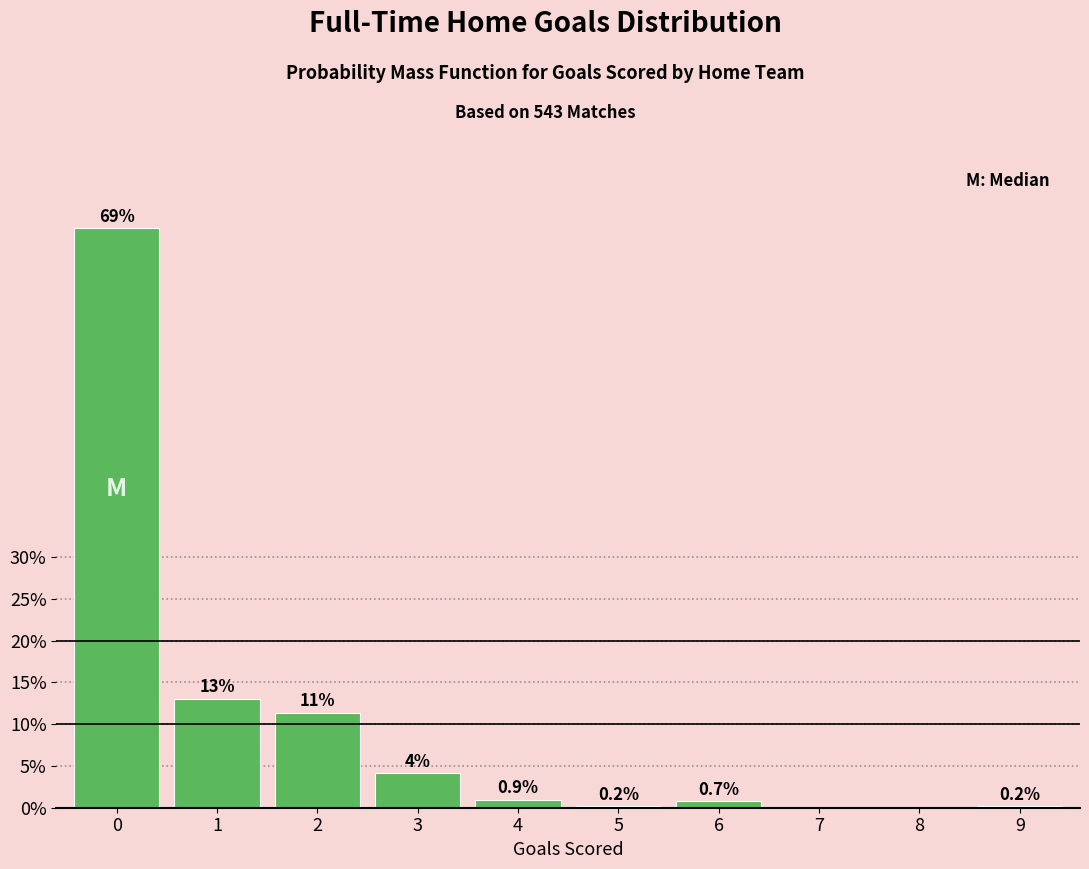

Reading left to right, extract all data points from this chart.

0=69.4	1=13.1	2=11.4	3=4.1	4=0.9	5=0.2	6=0.7	7=0.0	8=0.0	9=0.2